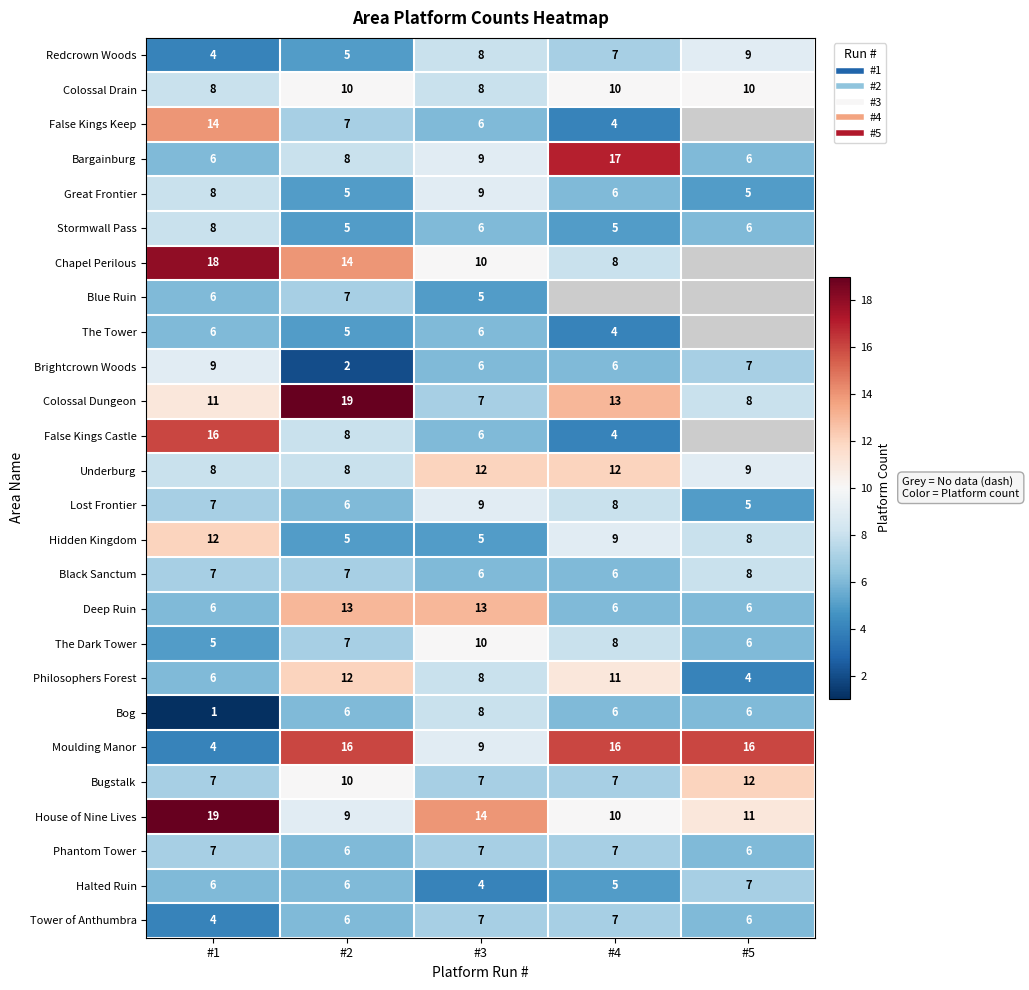

What is the difference between the maximum and second lowest values in the Black Sanctum series?

2.0